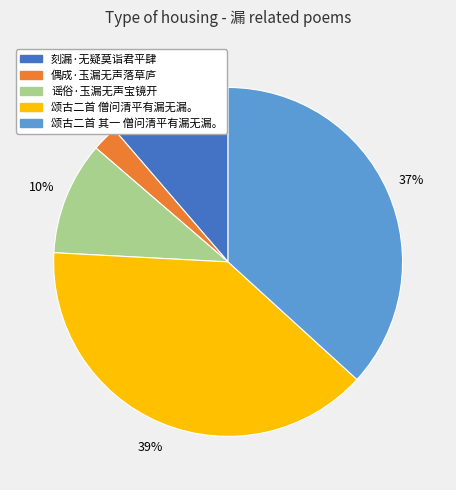

How many segments does this pie chart have?

5